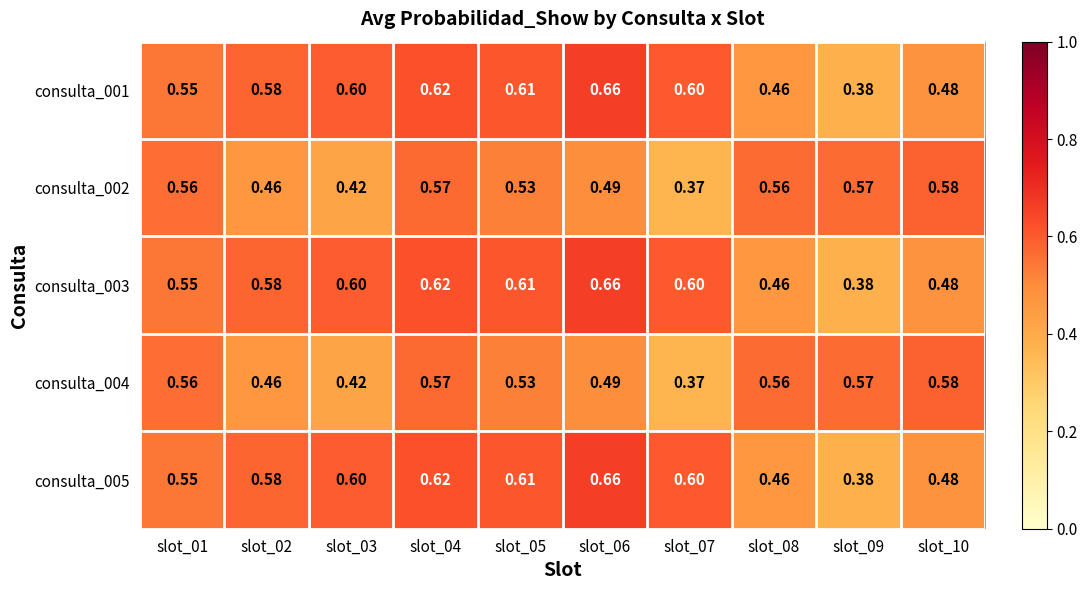

Is the value of consulta_004 at slot_08 greater than the value of consulta_001 at slot_08?

Yes